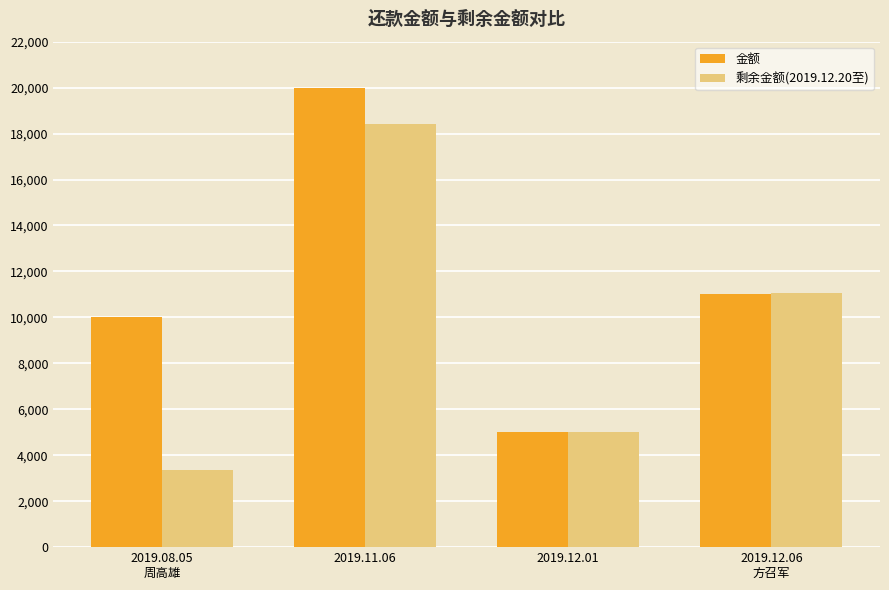

Between 2019.11.06 and 2019.12.01, which series saw the biggest shift?

金额